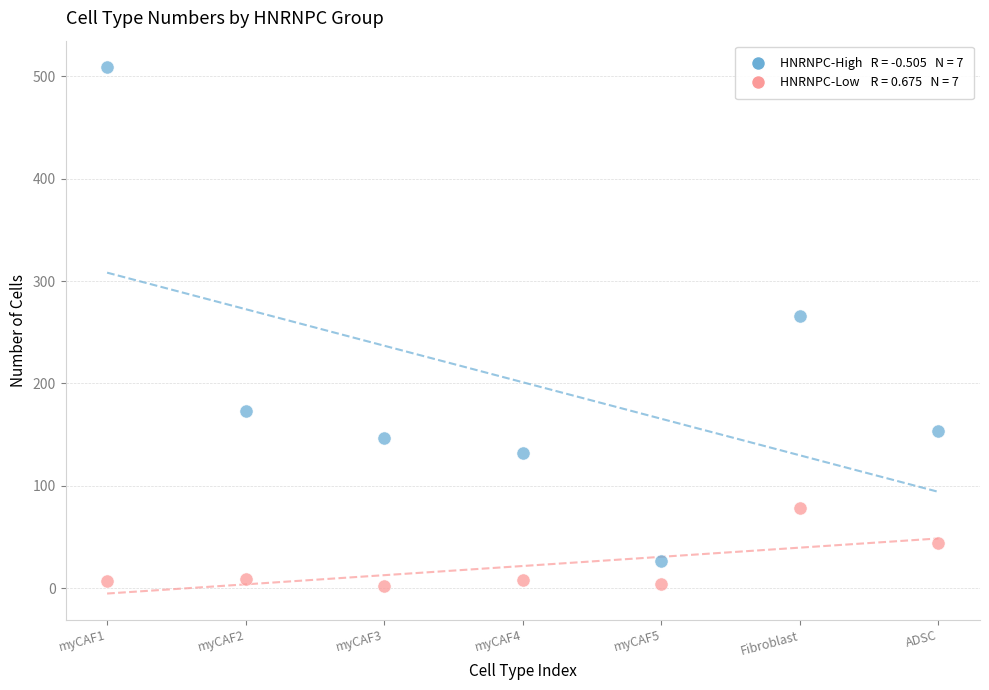

Across all series, what Y value is closest to 255?

266